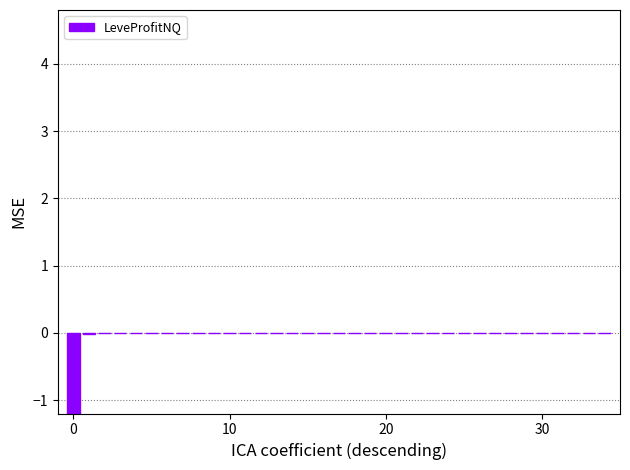

The value at 0 is -6.9. True or false?

False